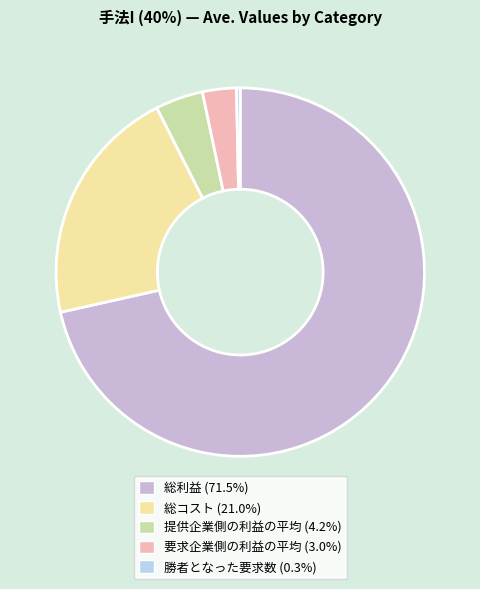

Is 提供企業側の利益の平均 the majority of the pie?

No